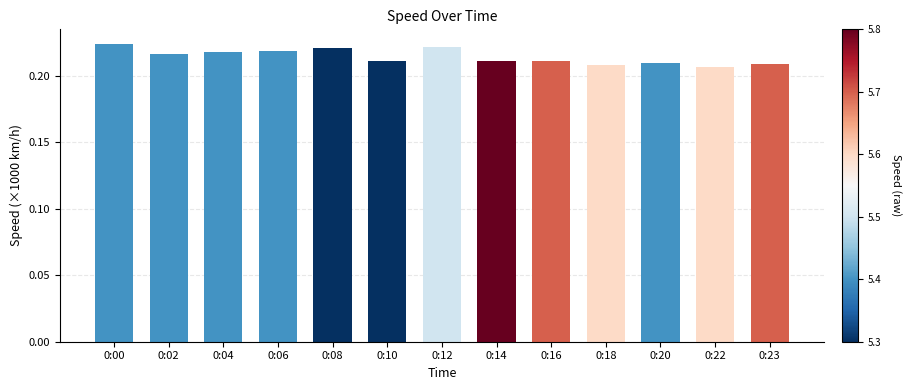

How many values are between 0 and 1?

13